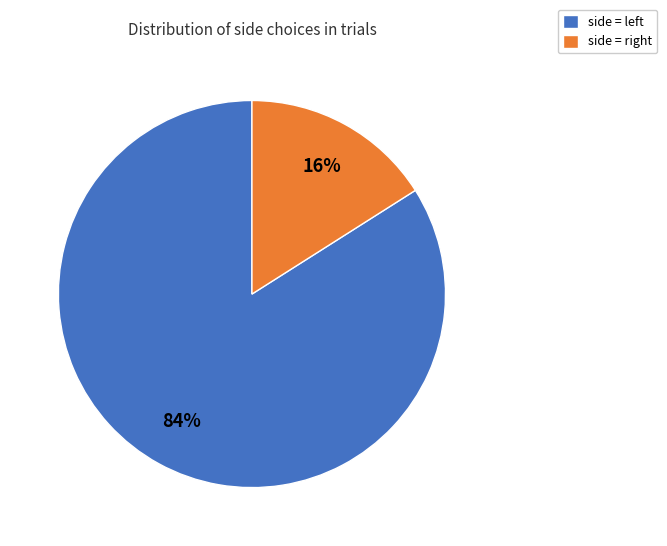

Count the number of slices in the pie.

2